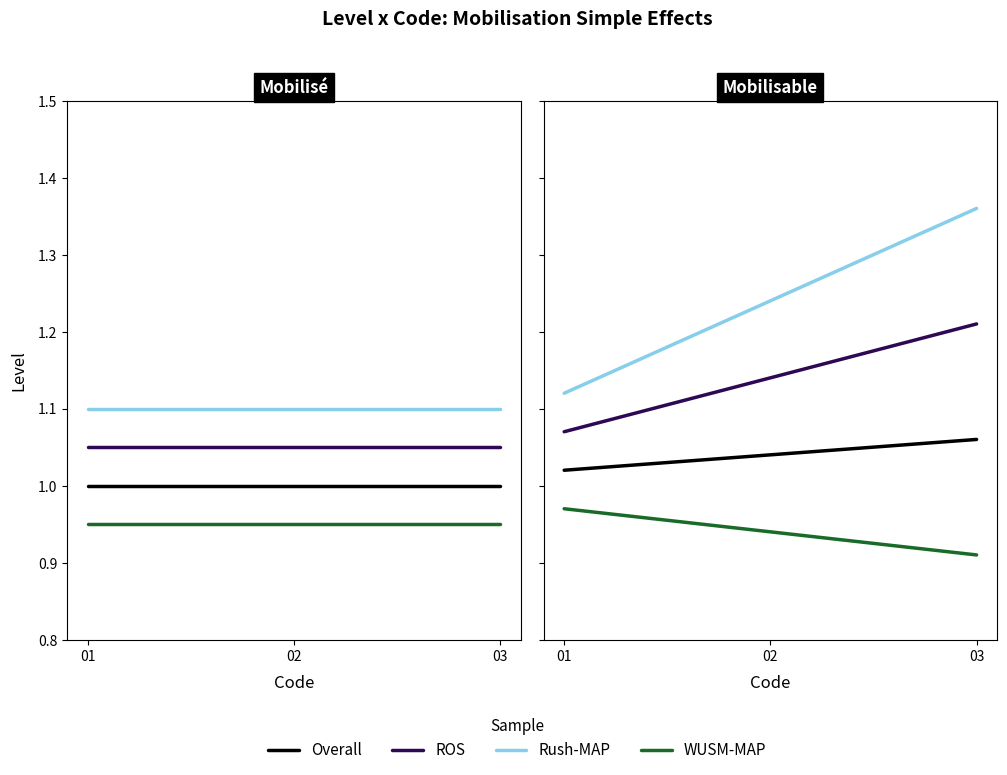

What is the difference between the highest and lowest values at 03?

0.4